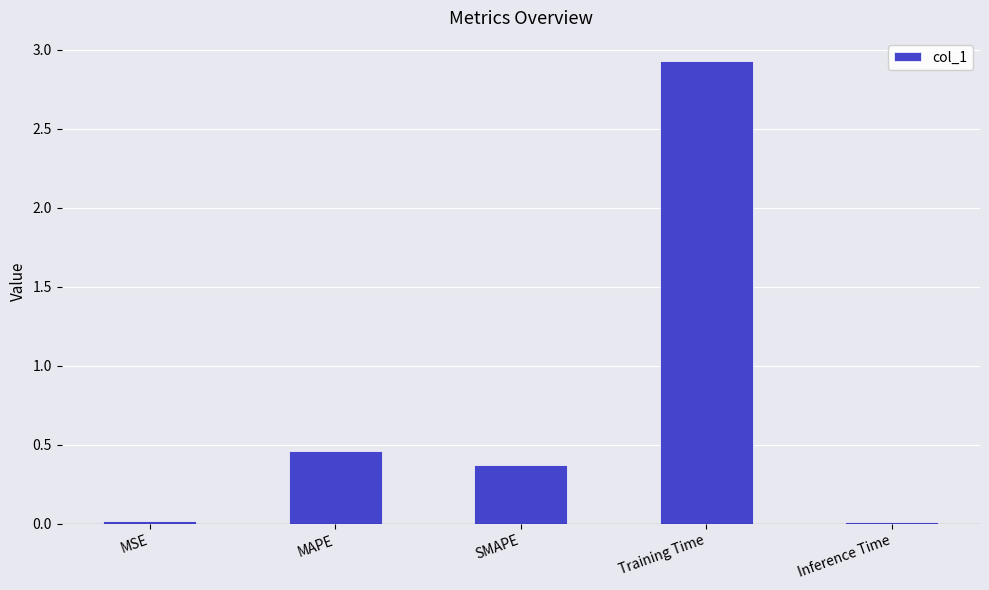

The value at Inference Time is 0.0. True or false?

True